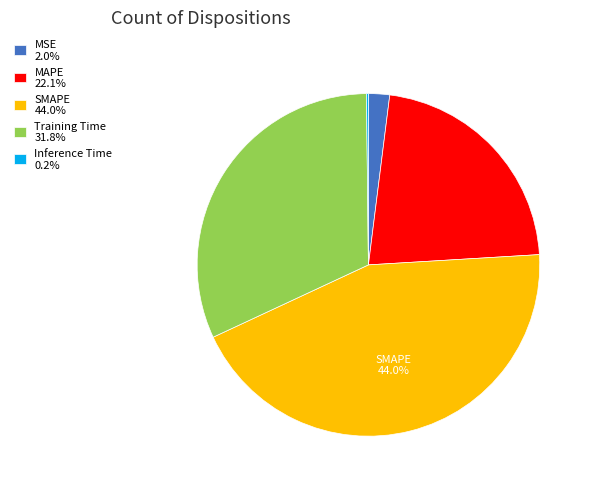

Does Training Time 31.8% account for over 50% of the chart?

No